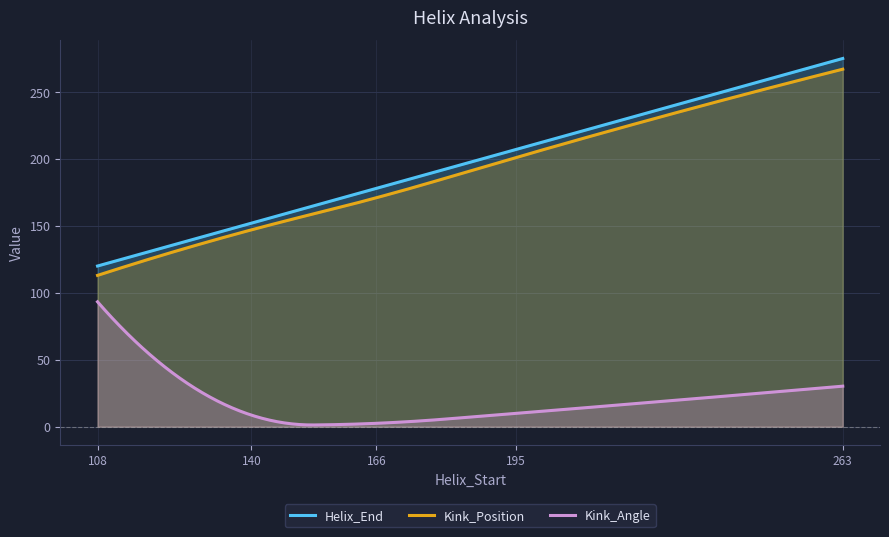

Which label corresponds to the smallest value in the chart?

166